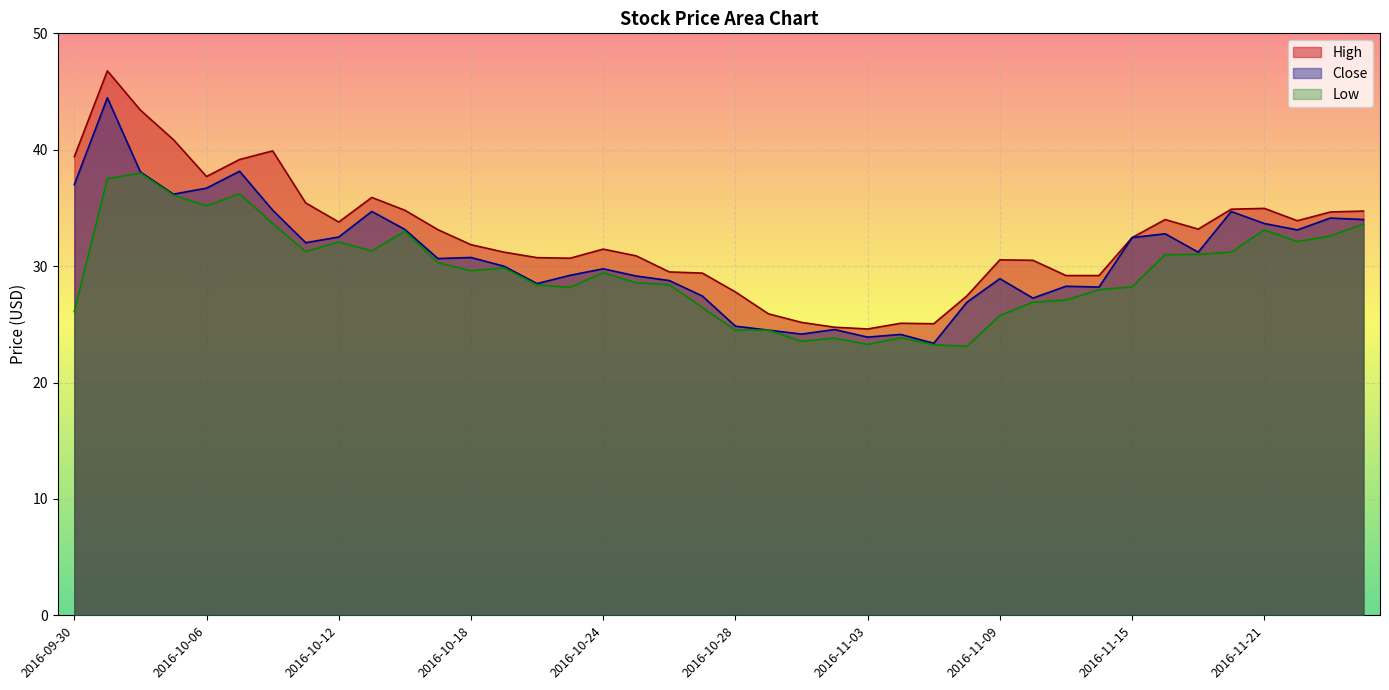

True or false: Close and Low cross at least once.

False